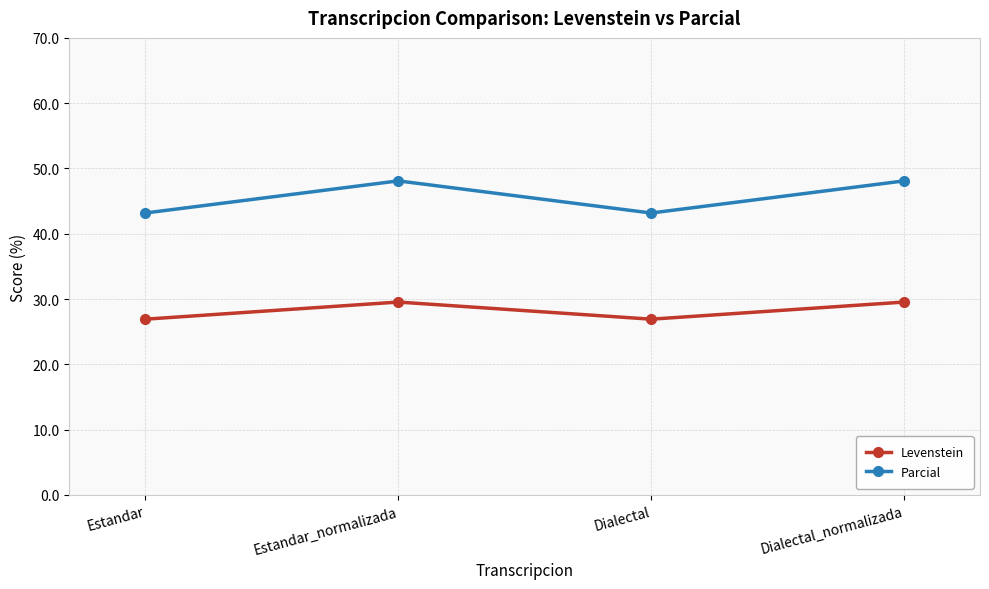

At how many categories does at least one series exceed 41?

4